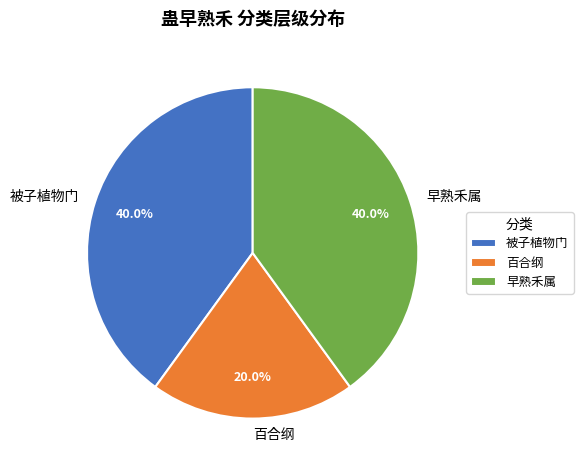

How much of the chart is everything except 被子植物门?

60.0%